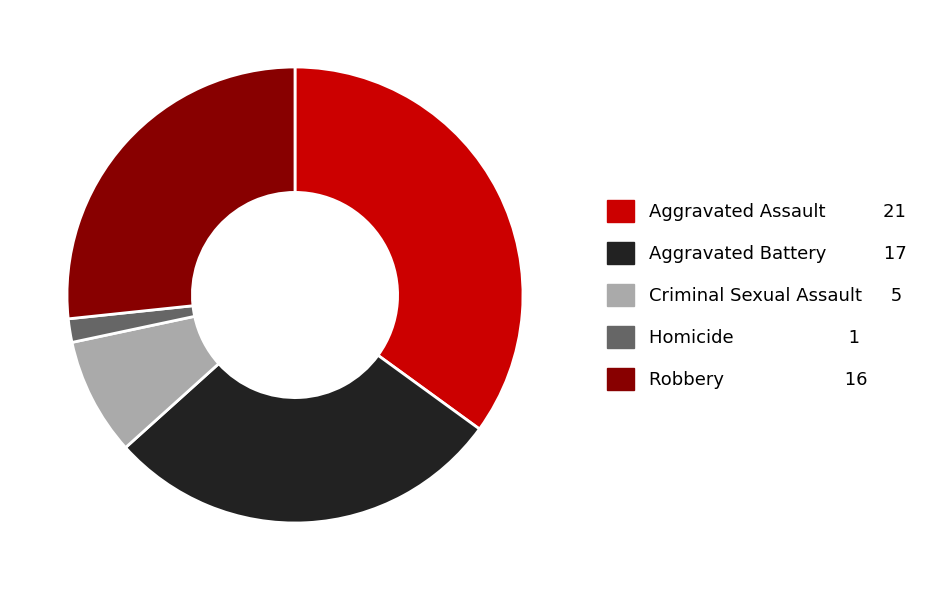

Rank the categories by value from lowest to highest.

Homicide, Criminal Sexual Assault, Robbery, Aggravated Battery, Aggravated Assault